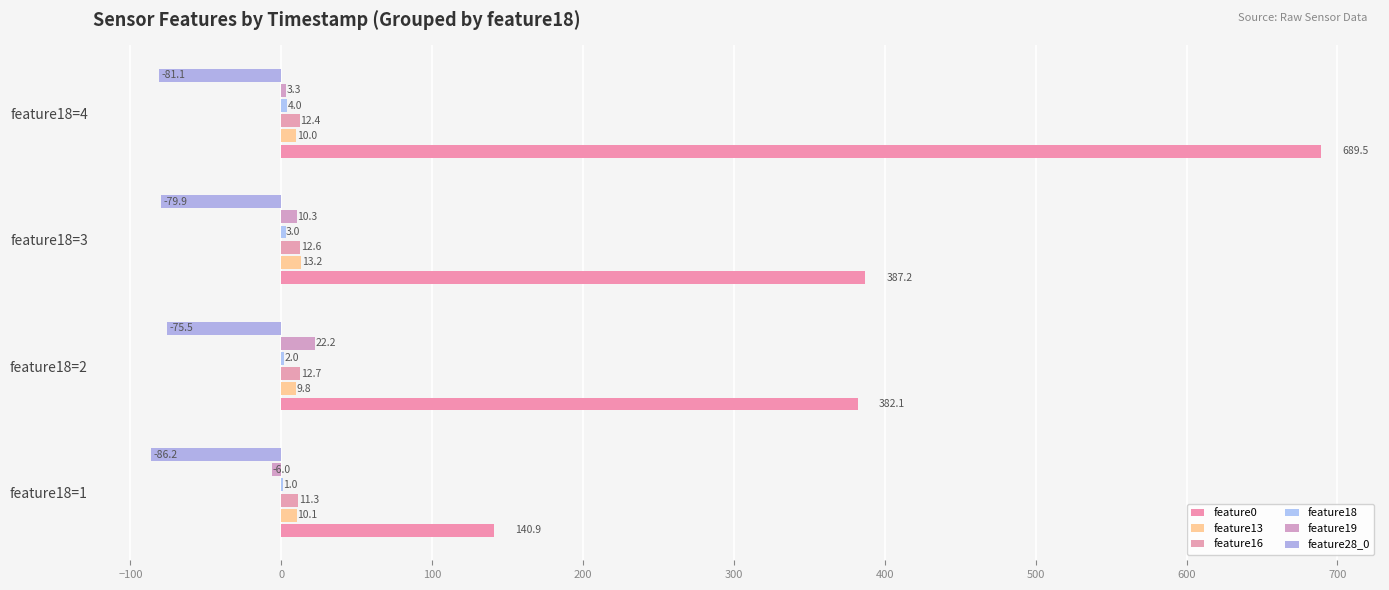

What is the smallest value displayed?

-86.2